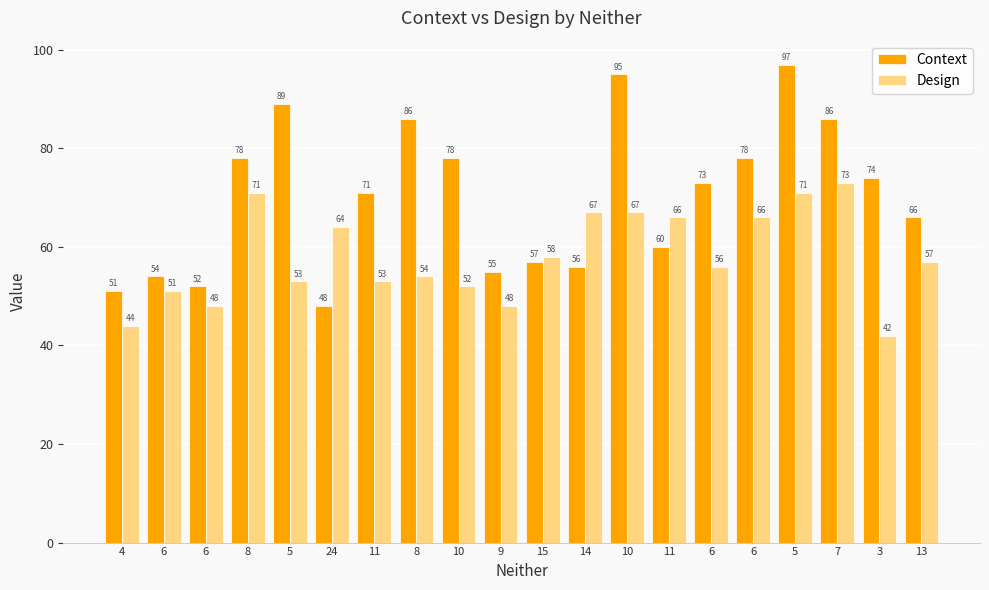

At which label does Design reach its minimum?

3